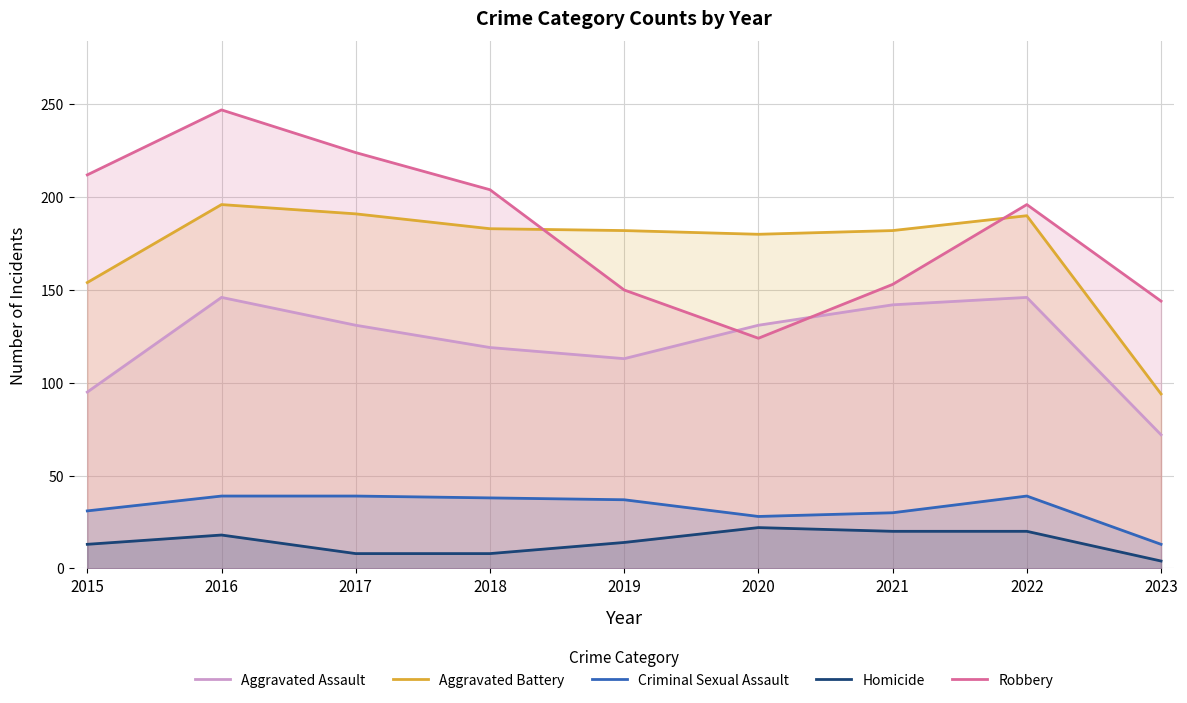

Is the value of Robbery at 2023 greater than the value of Aggravated Assault at 2017?

Yes